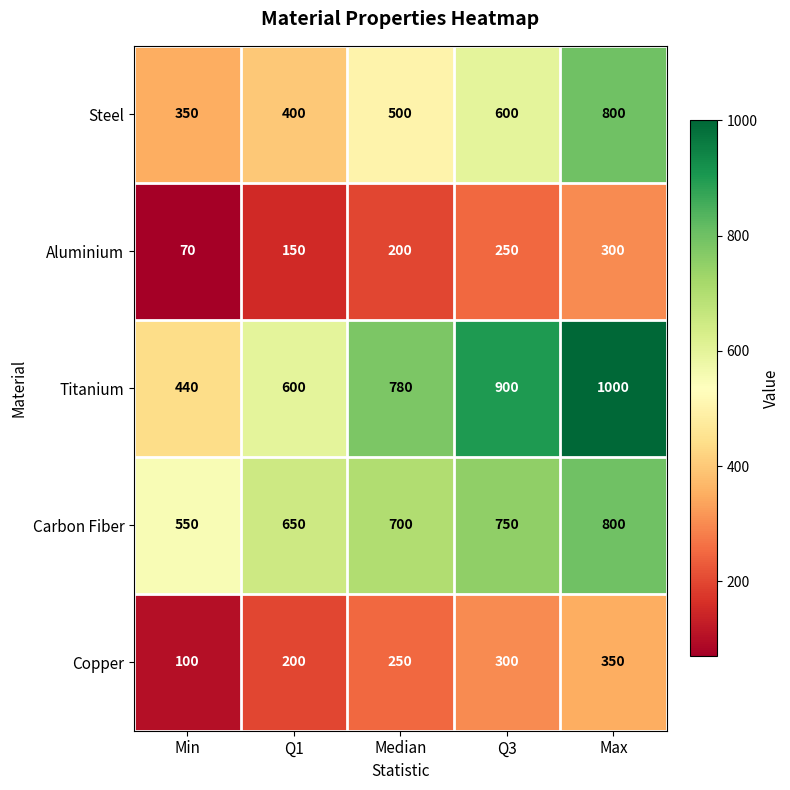

Reading left to right, extract all data points from this chart.

Steel: 350	400	500	600	800
Aluminium: 70	150	200	250	300
Titanium: 440	600	780	900	1000
Carbon Fiber: 550	650	700	750	800
Copper: 100	200	250	300	350